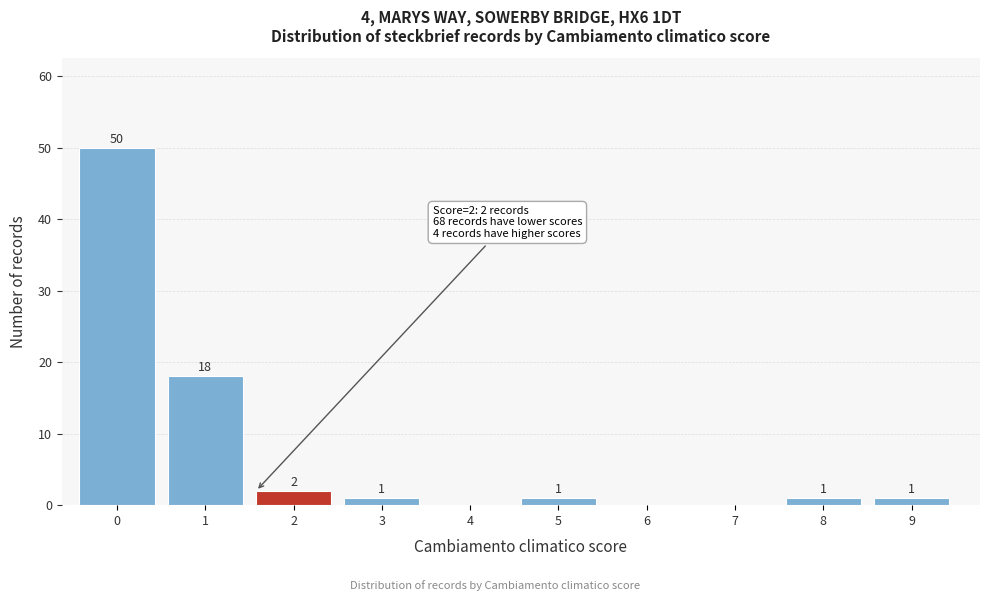

Reading left to right, extract all data points from this chart.

0=50	1=18	2=2	3=1	4=0	5=1	6=0	7=0	8=1	9=1